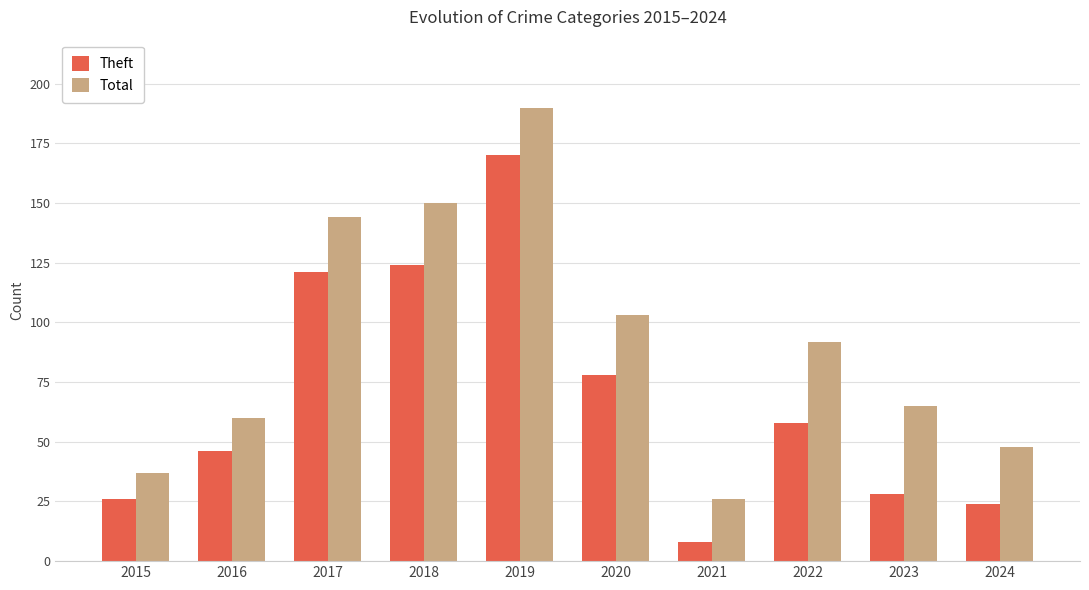

Is it true that Theft equals 28 at 2016?

False